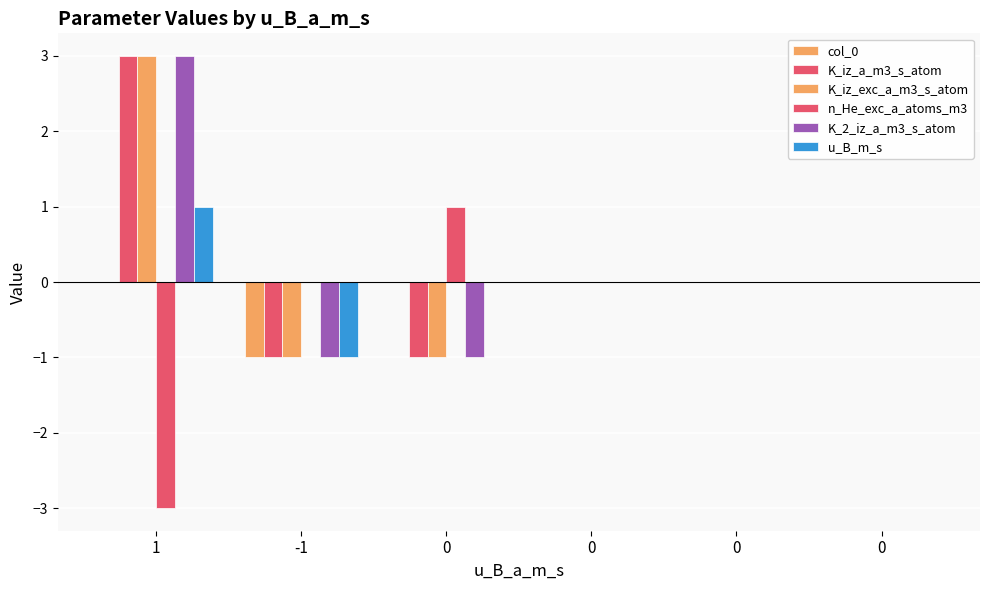

How many data points does each series have?

6